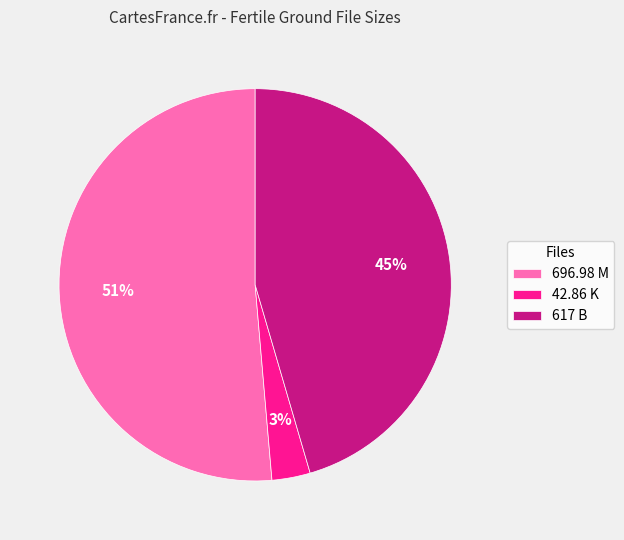

Do 42.86 K and 696.98 M together represent more than half of the pie?

Yes